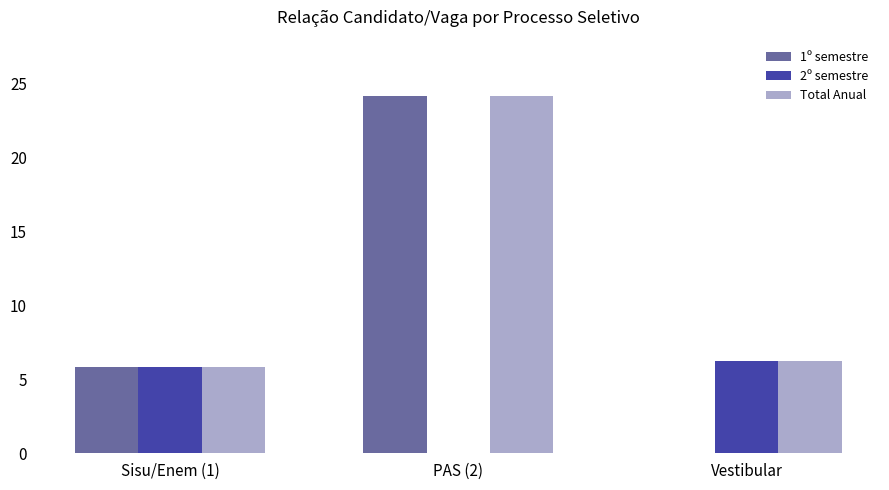

Which series changed the most between PAS (2) and Vestibular?

1º semestre